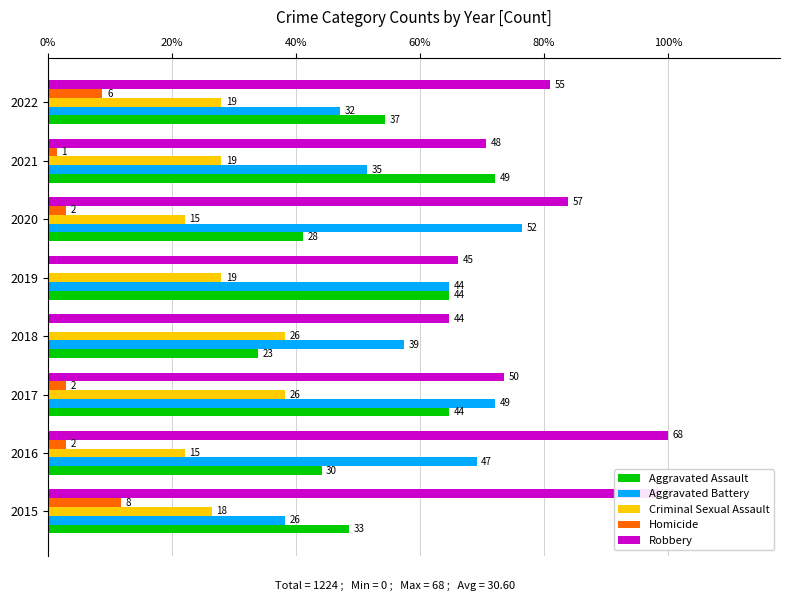

What are all the series names shown in the legend?

Aggravated Assault, Aggravated Battery, Criminal Sexual Assault, Homicide, Robbery